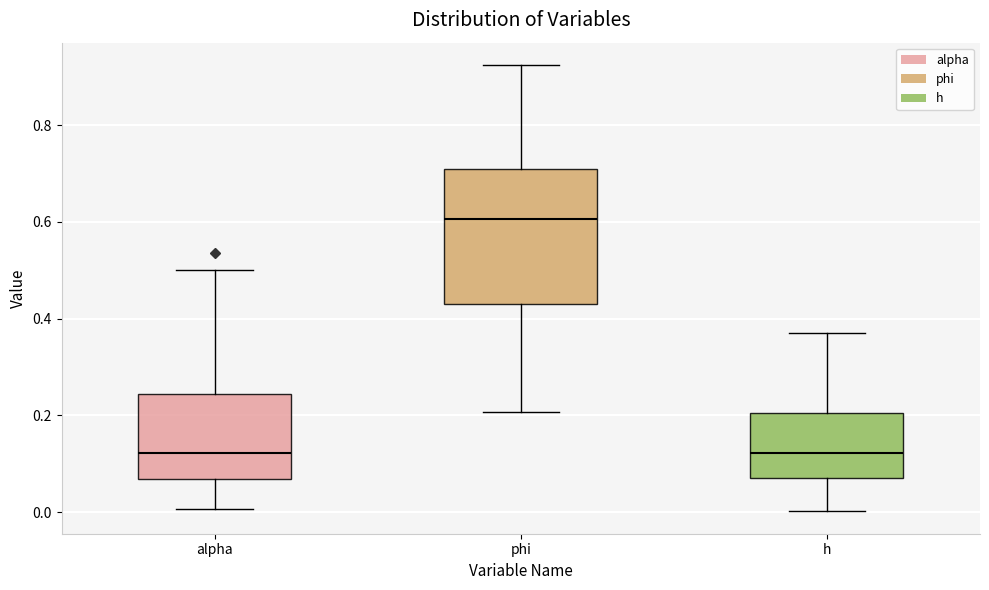

Reading left to right, transcribe this box plot: for each box, give where its median line is, the range the box spans, and where its two whiskers end, as read against the y-axis. The values are not printed on the chart, so give them approximately, as read against the axis.

alpha: median 0.12, box 0.06 to 0.24, whiskers 0.00 to 0.50
phi: median 0.60, box 0.44 to 0.70, whiskers 0.20 to 0.92
h: median 0.12, box 0.08 to 0.20, whiskers 0.00 to 0.36